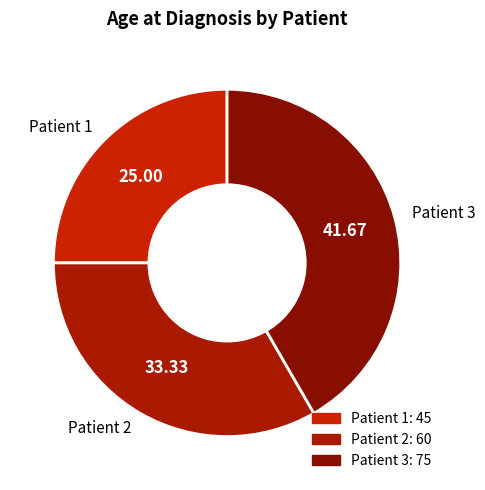

Combined, do Patient 2 and Patient 3 account for over 50%?

Yes